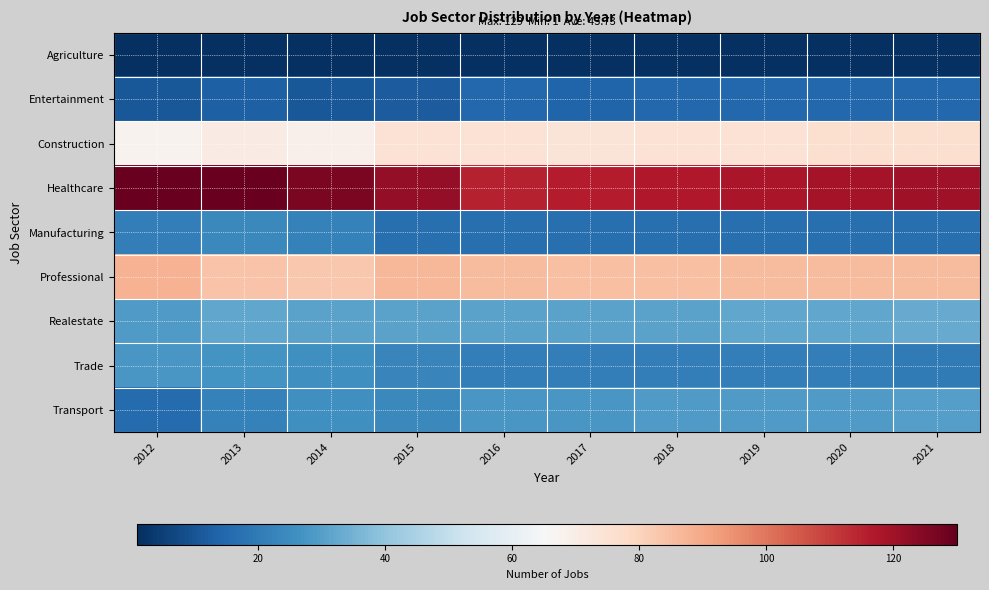

At how many categories does at least one series exceed 45?

10